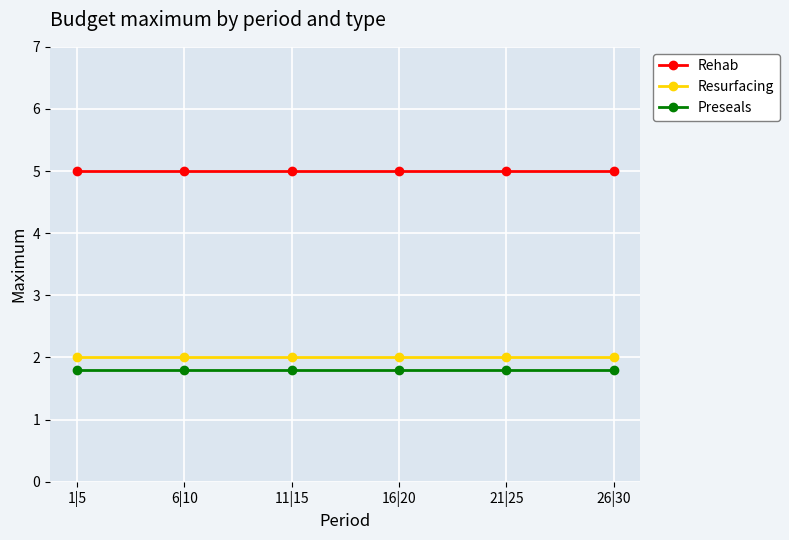

Is the value of Rehab at 16|20 greater than the value of Preseals at 11|15?

Yes